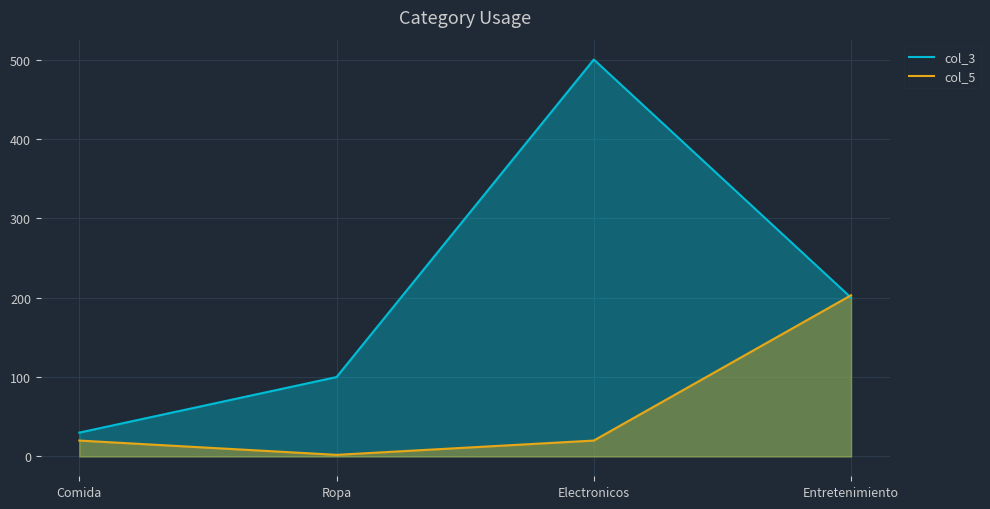

Which label corresponds to the smallest value in the chart?

Ropa